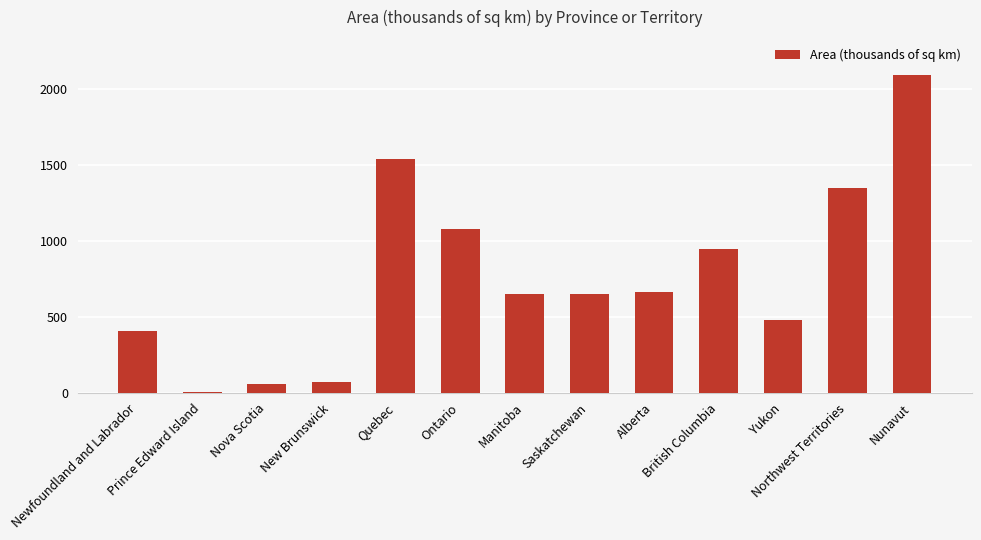

What is the maximum value shown in the chart?

2093